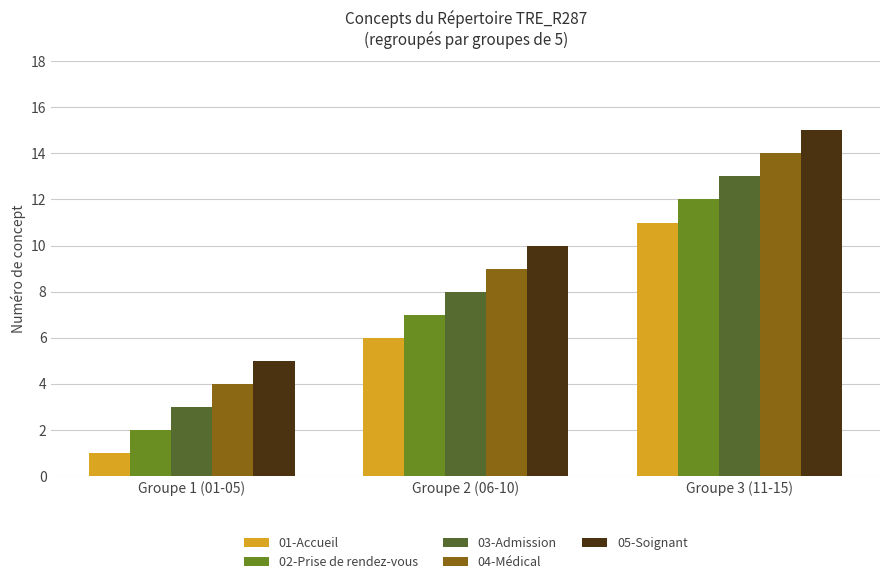

List the series in order of their overall mean, highest first.

05-Soignant, 04-Médical, 03-Admission, 02-Prise de rendez-vous, 01-Accueil